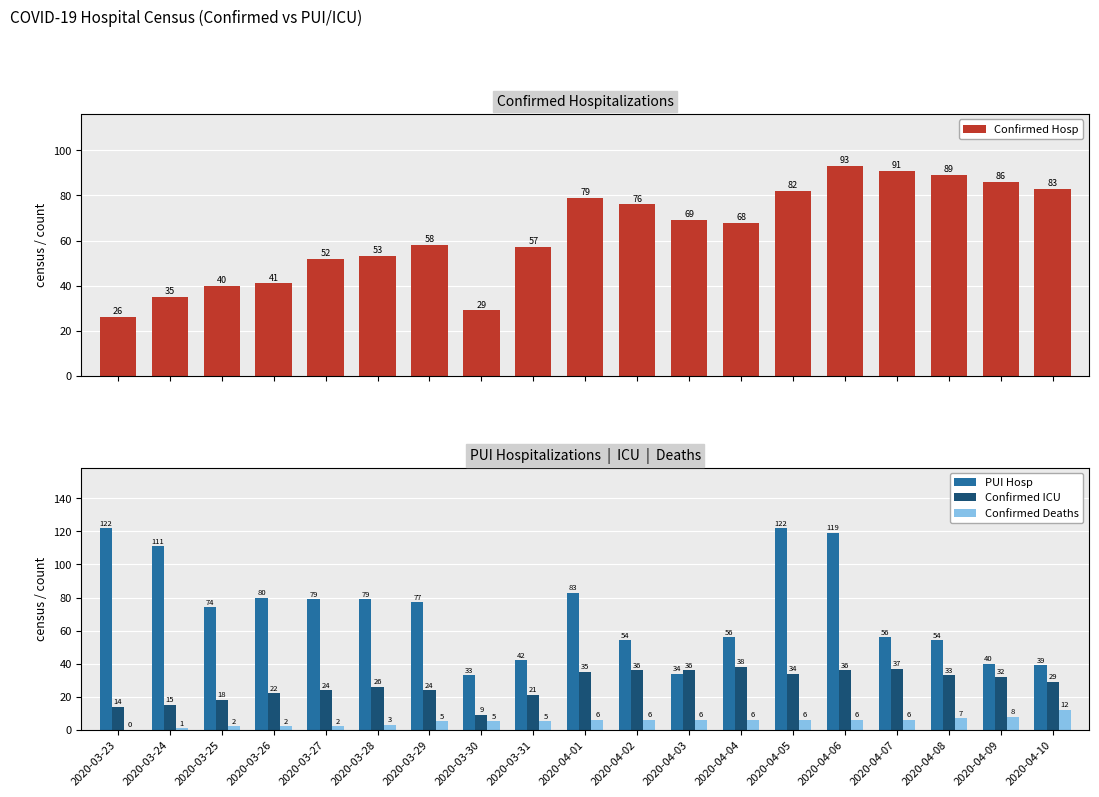

What value does the PUI Hosp series have at 2020-03-25?

74